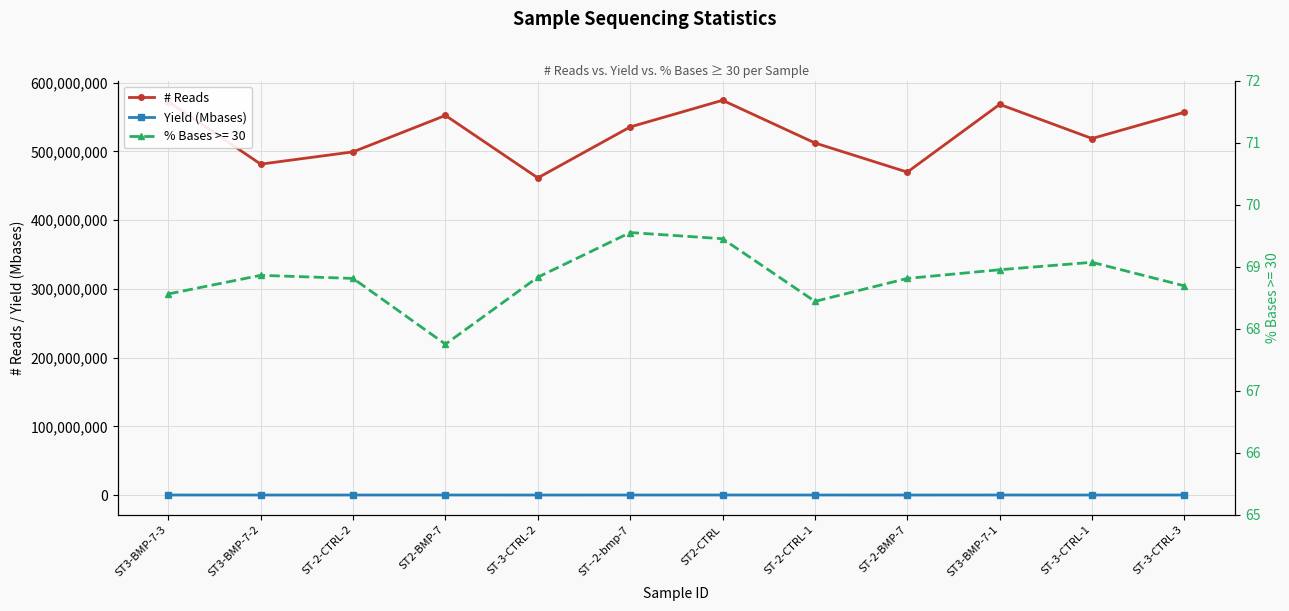

Between ST3-BMP-7-1 and ST3-BMP-7-3, which is larger?

ST3-BMP-7-3